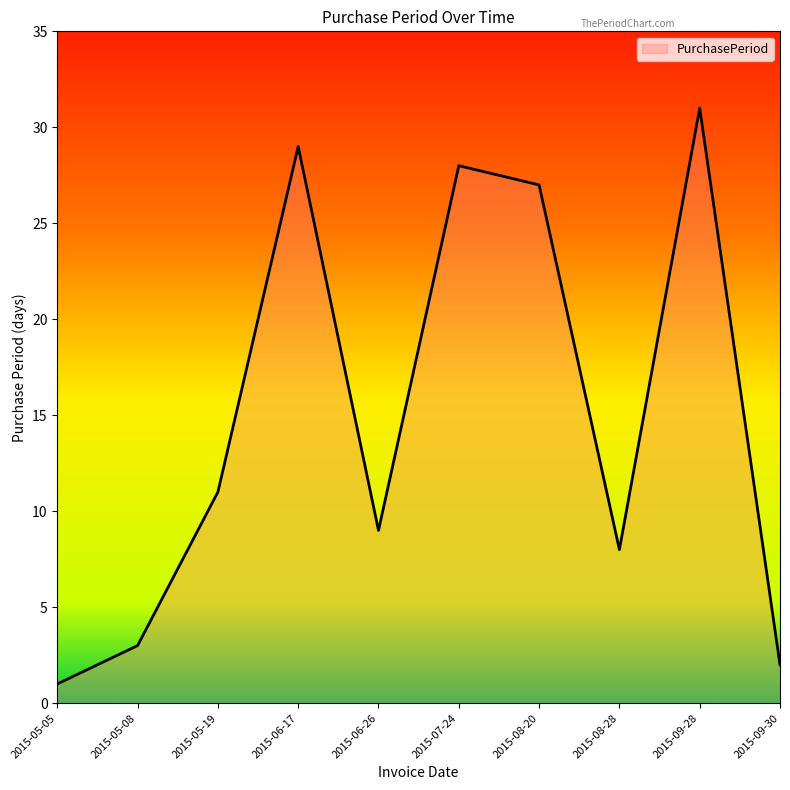

What position from the left is 2015-07-24?

6